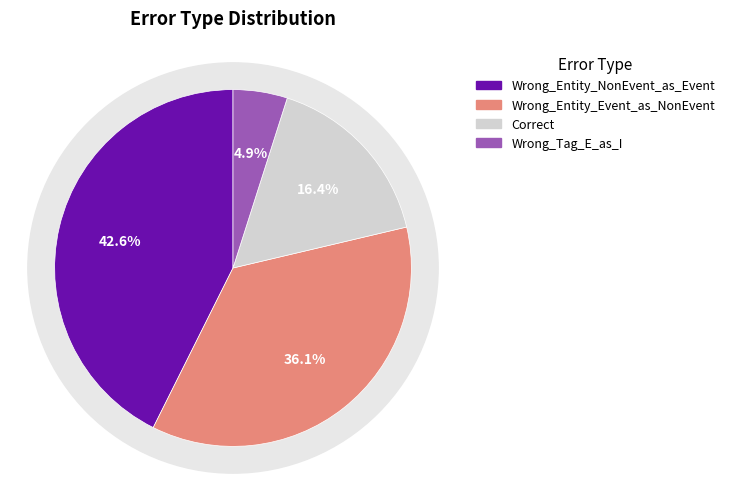

Does Wrong_Entity_Event_as_NonEvent account for over 50% of the chart?

No